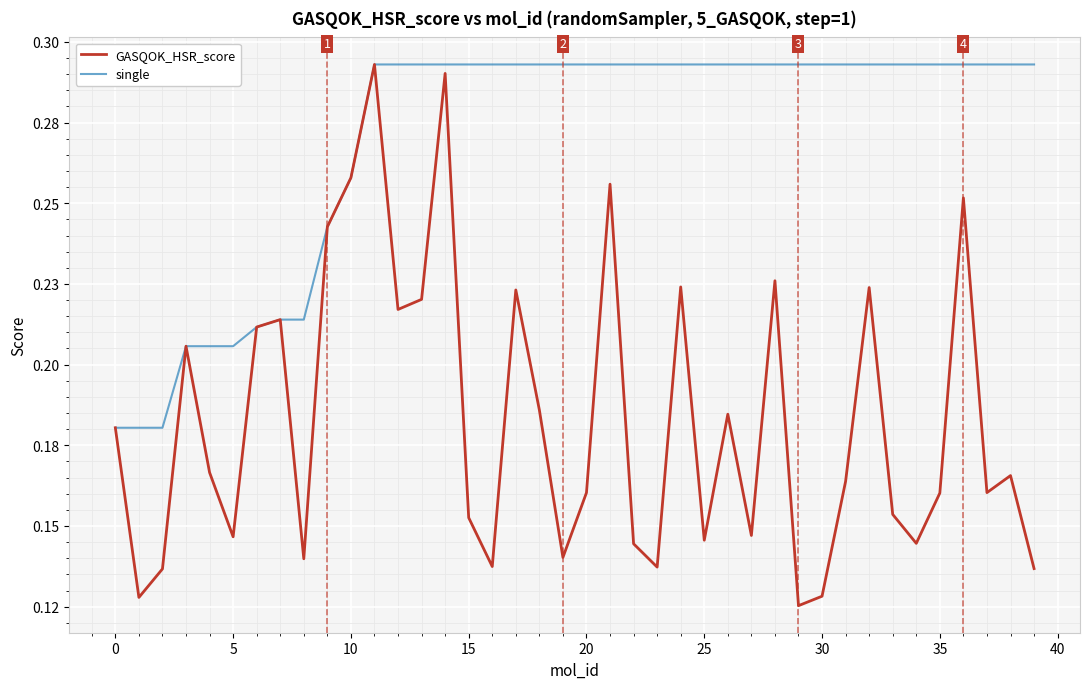

Does the chart display data point markers on the line(s)?

No